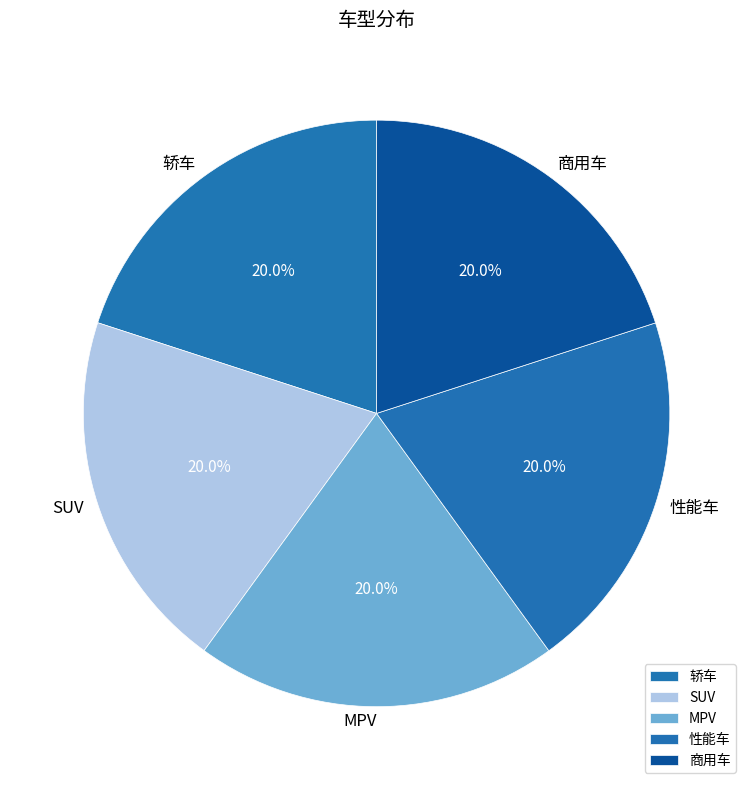

What percentage is NOT represented by 轿车?

80.0%